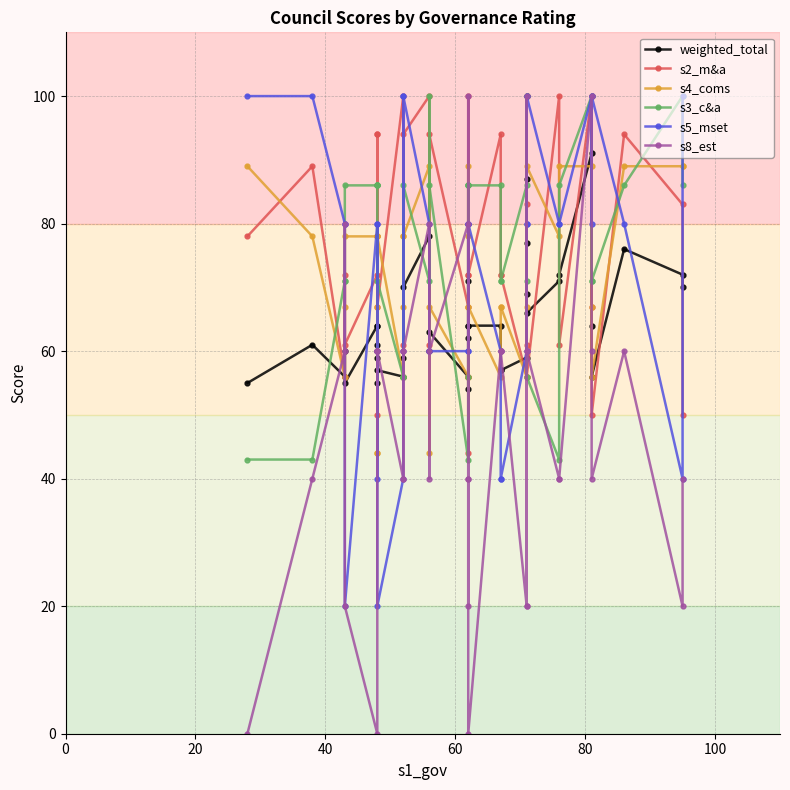

What is the difference between the maximum and minimum values in the s5_mset series?

80